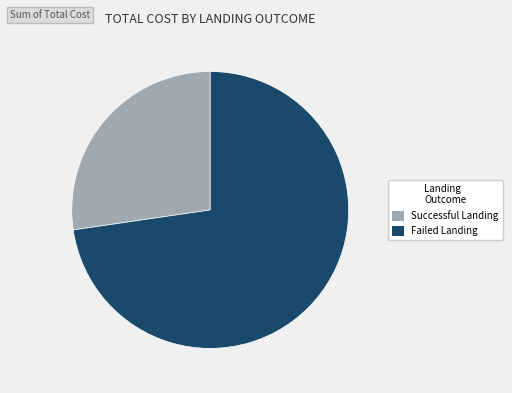

Which category has the smallest portion of the pie?

Successful Landing